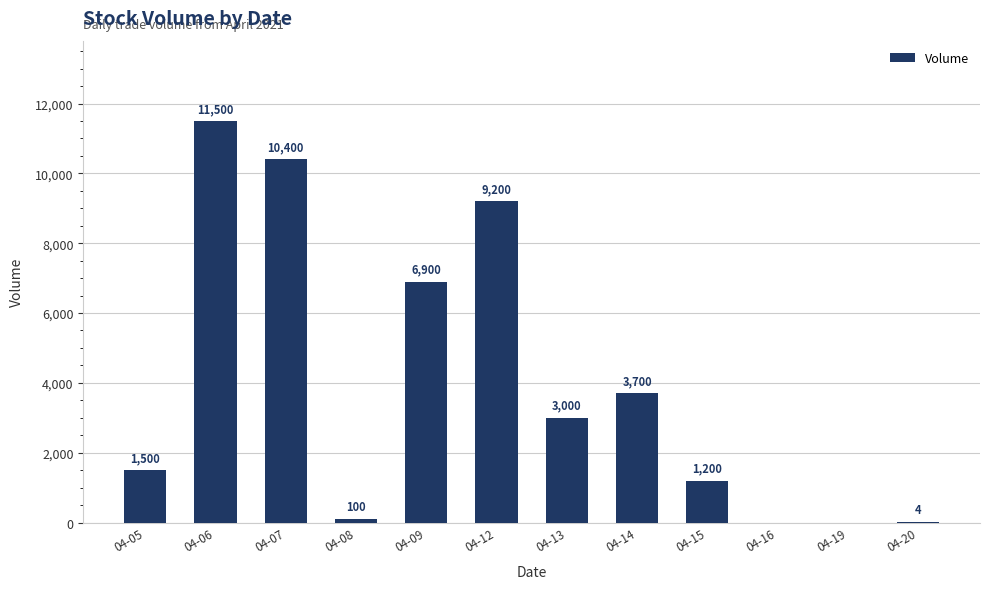

What is the maximum value shown in the chart?

11500